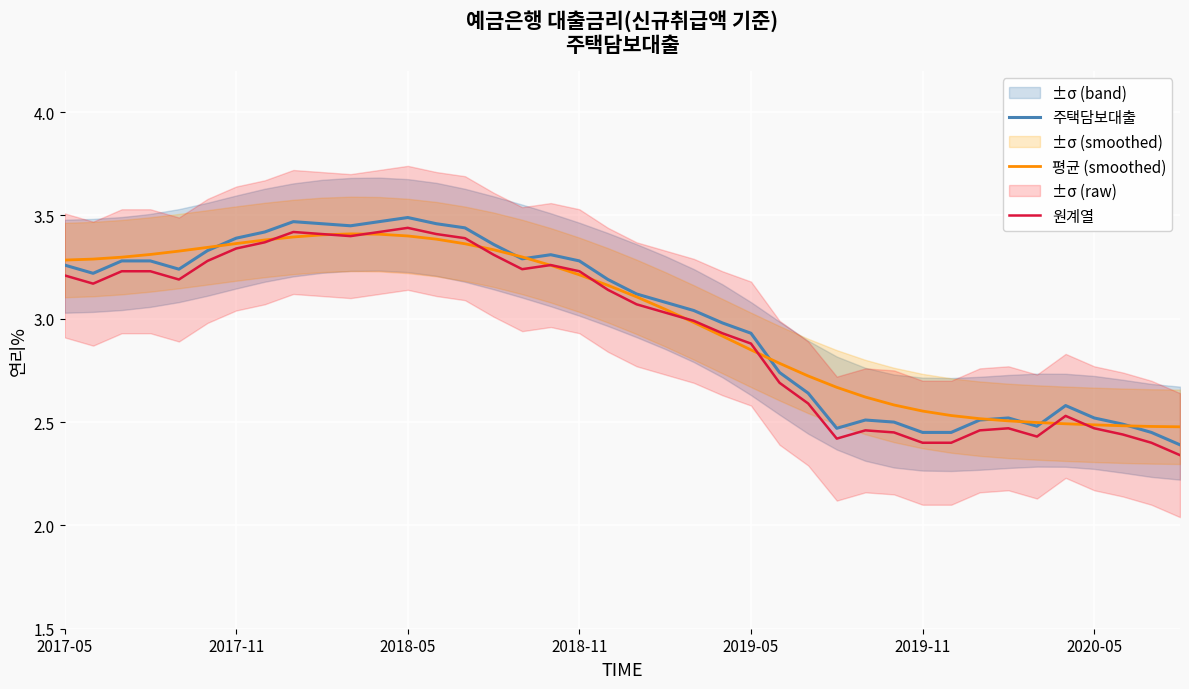

True or false: 원계열 and 주택담보대출 intersect in this chart.

False